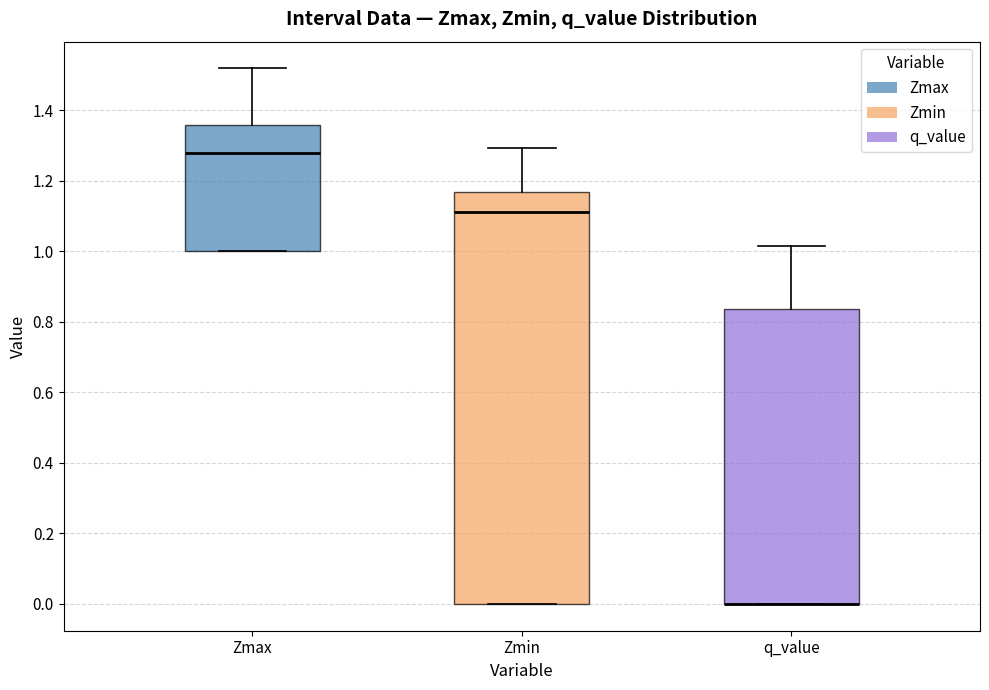

Which box is the tallest, from its lower edge to its upper edge?

Zmin